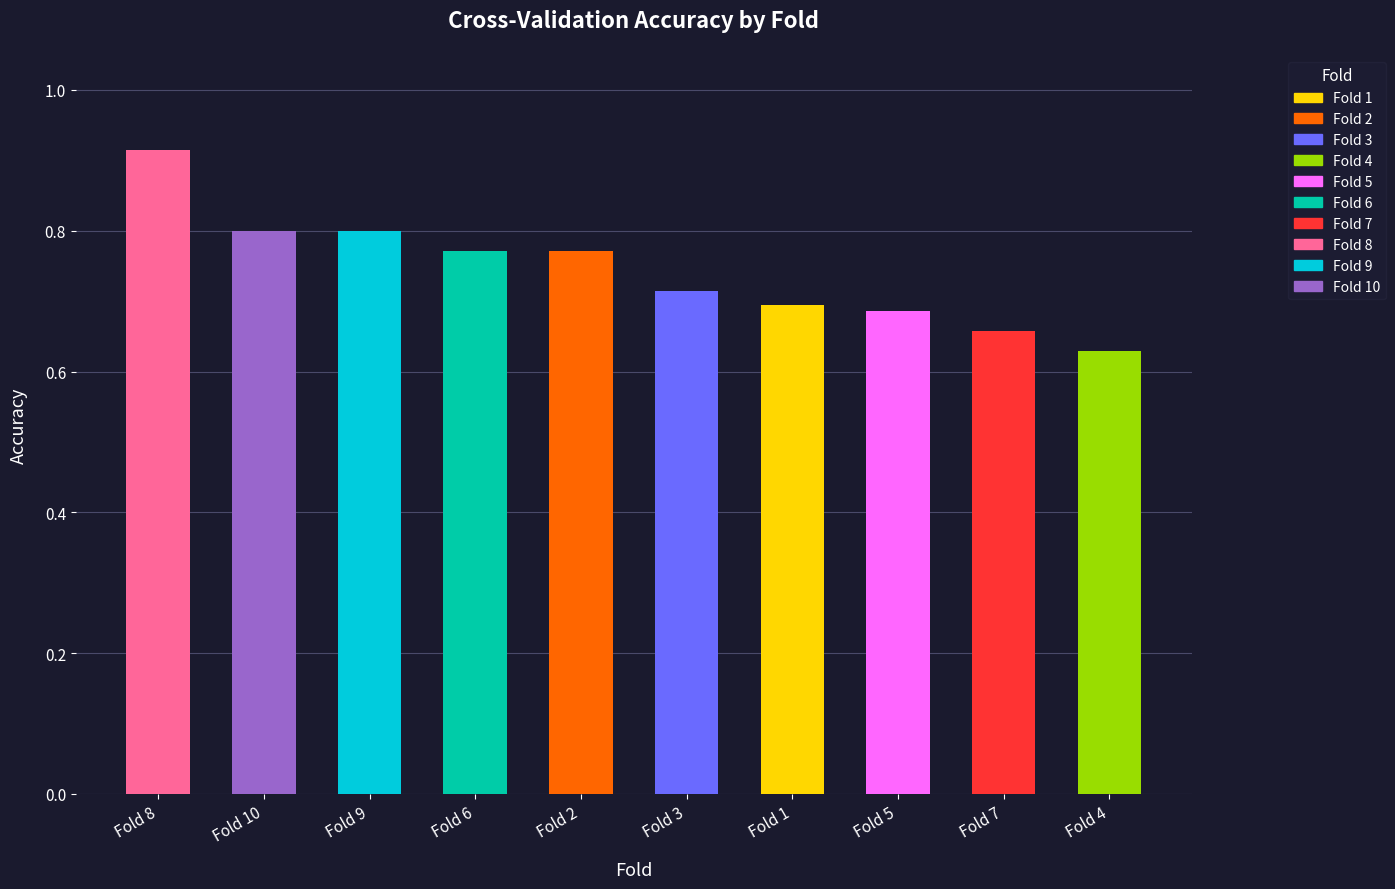

Which label corresponds to the smallest value in the chart?

Fold 4